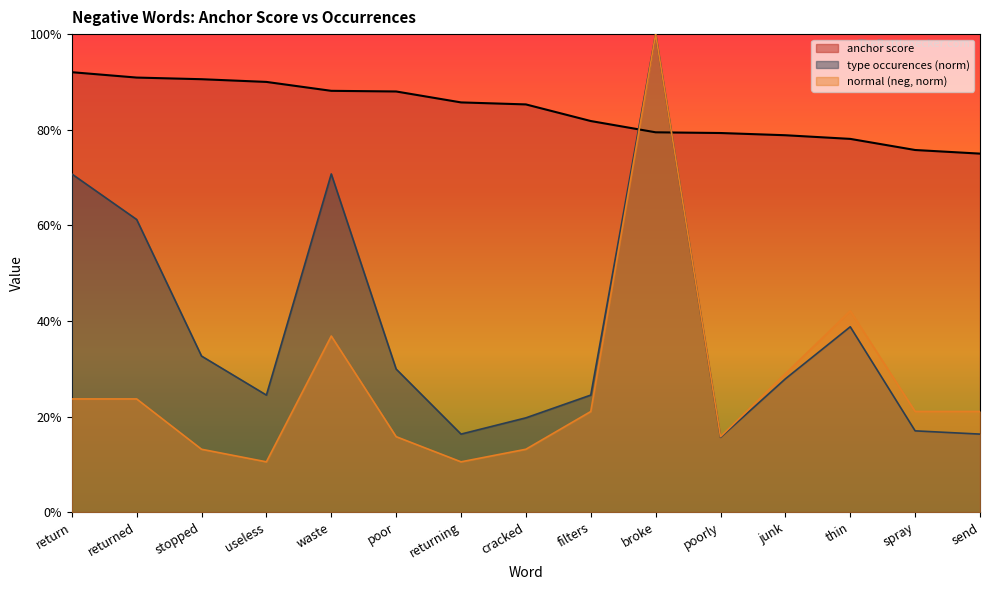

What is the difference between the normal (neg) values at junk and send?

0.1